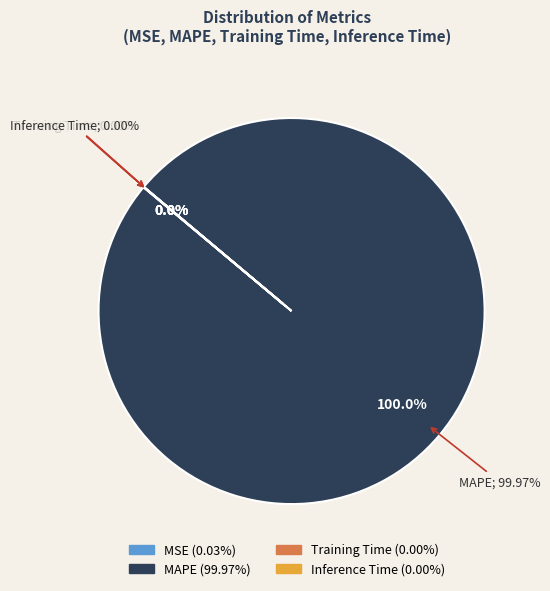

What percentage is the MAPE slice, to the nearest percent?

100%